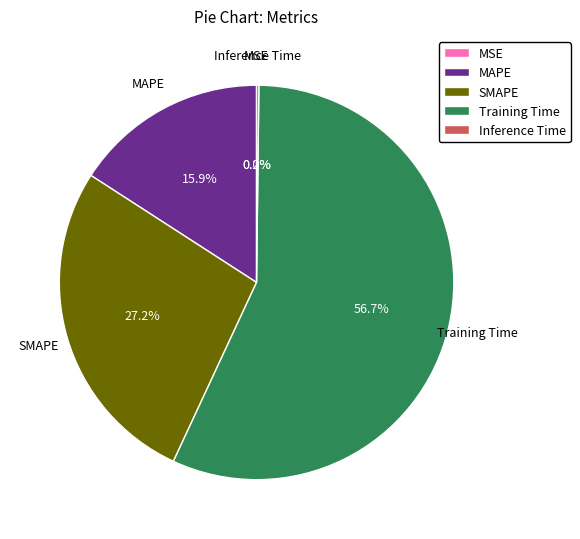

To the nearest percent, what percentage of the pie is MAPE?

16%